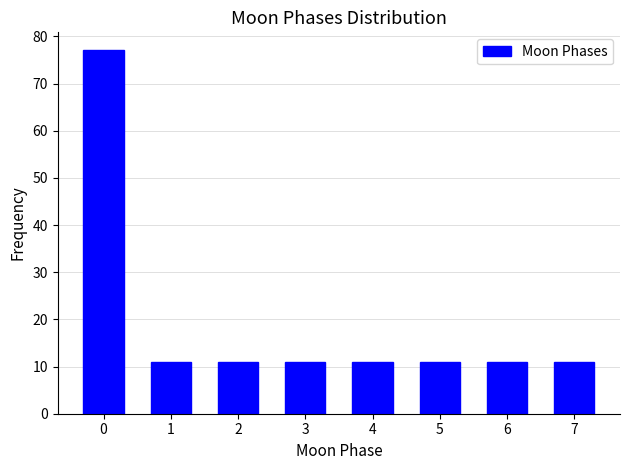

Reading left to right, transcribe all the data shown in this chart.

0=77	1=11	2=11	3=11	4=11	5=11	6=11	7=11